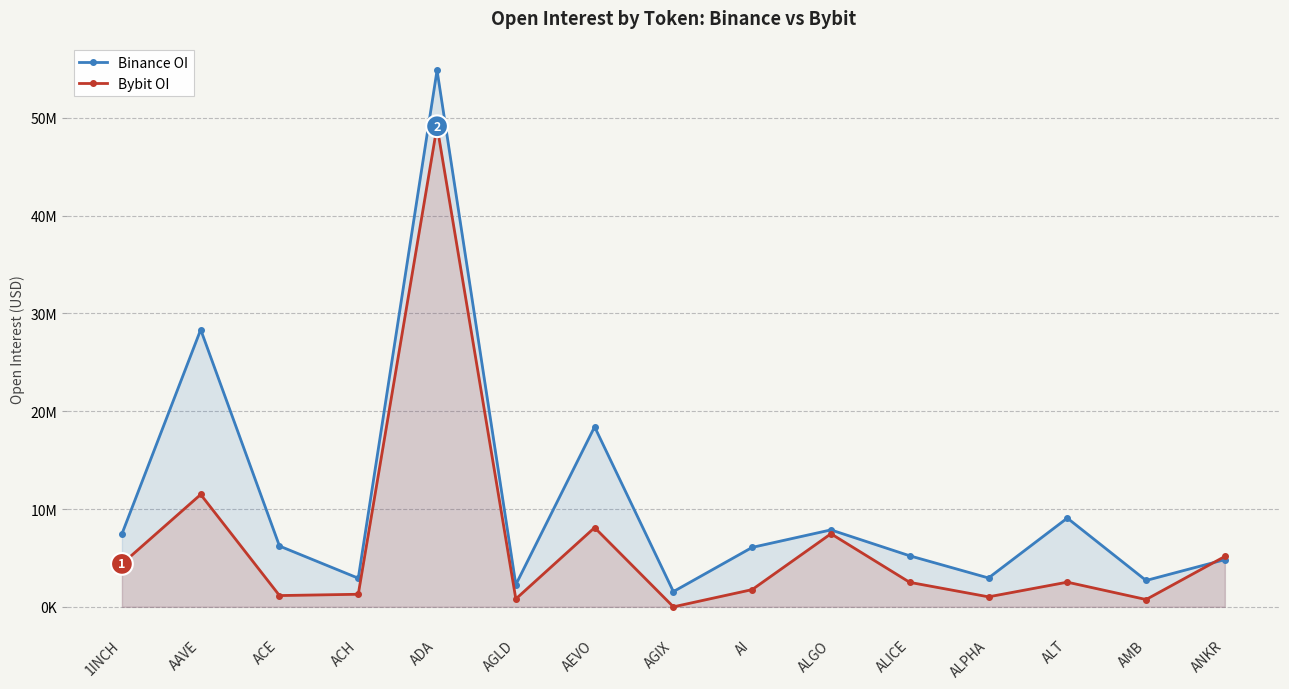

Which series has the widest spread of values?

Binance OI